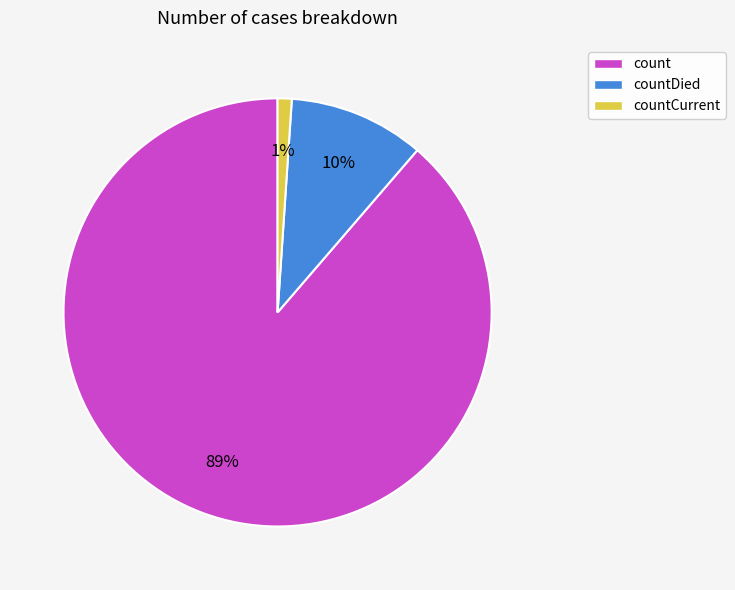

Which category accounts for the majority?

count